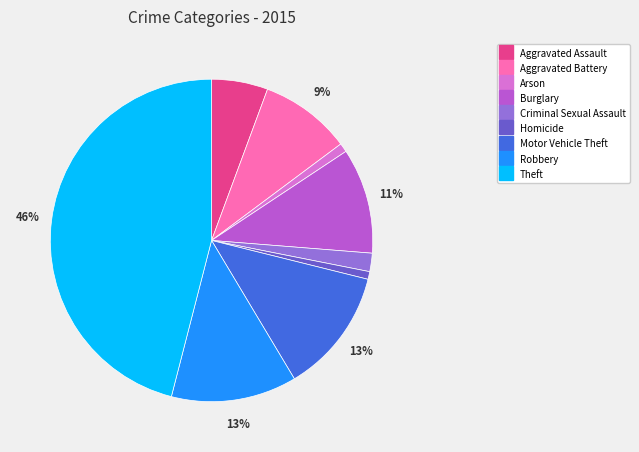

Is it true that Homicide is 1% of the pie?

True